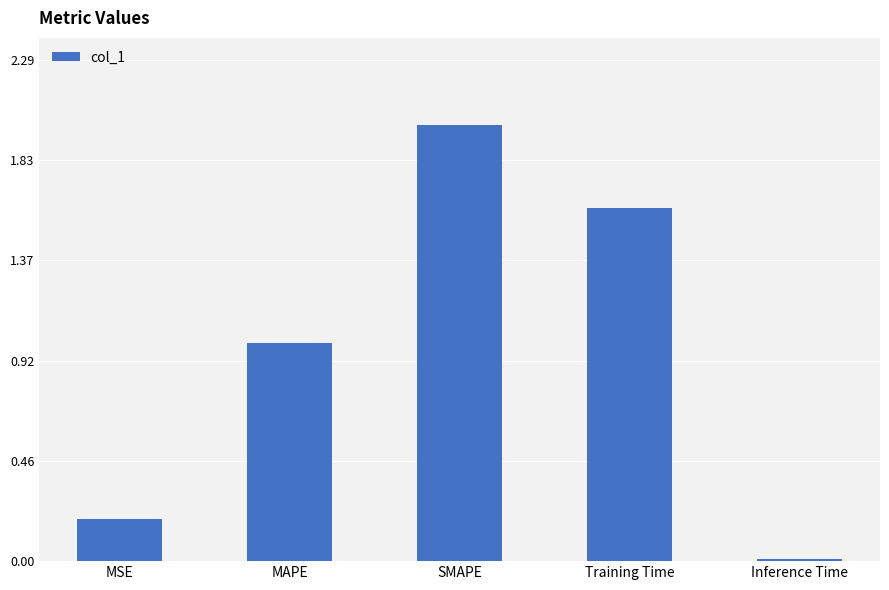

What is the difference between the values at Training Time and MAPE?

0.6